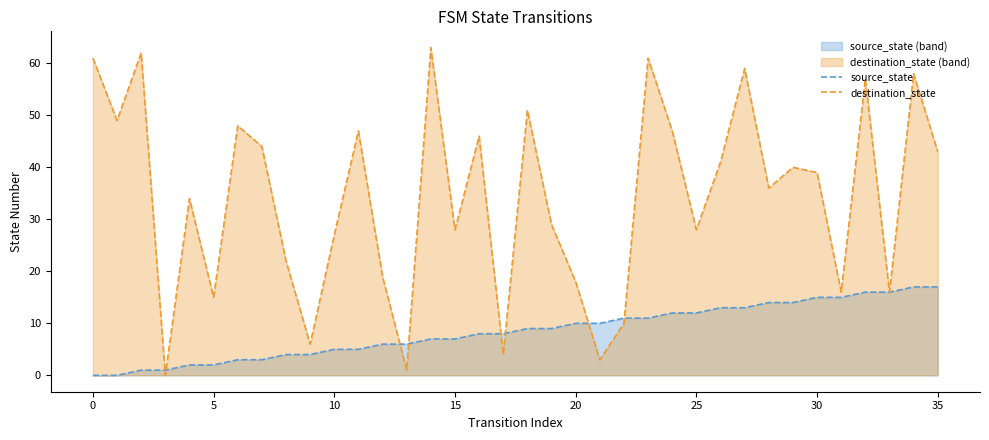

How many positive values does the destination_state series have?

35